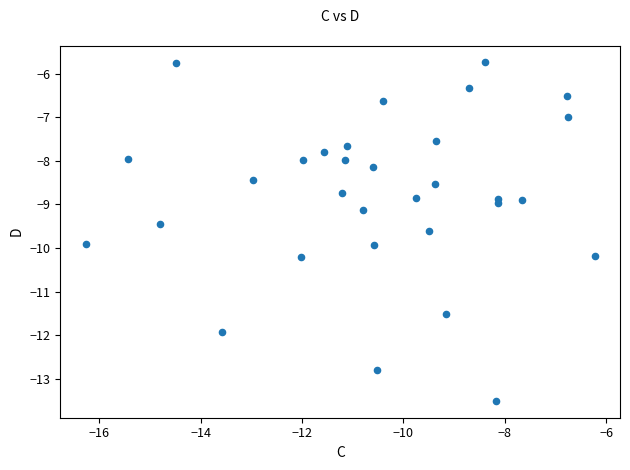

What is the range of X values (max minus min)?

10.0